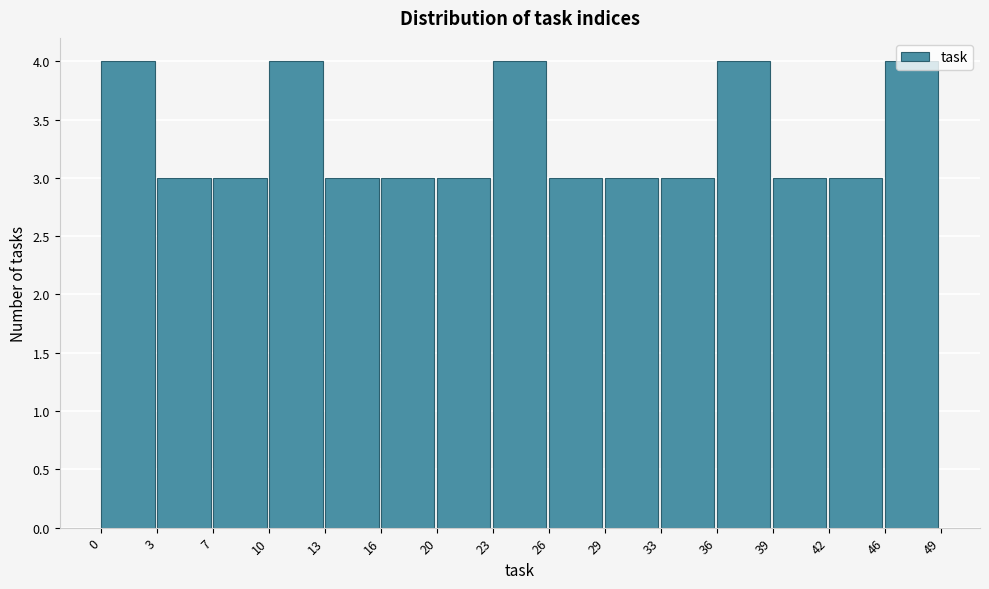

What is the height of the bar covering 0 to 3 on the x-axis? The values are not printed on the chart, so give them approximately, as read against the axis.

4